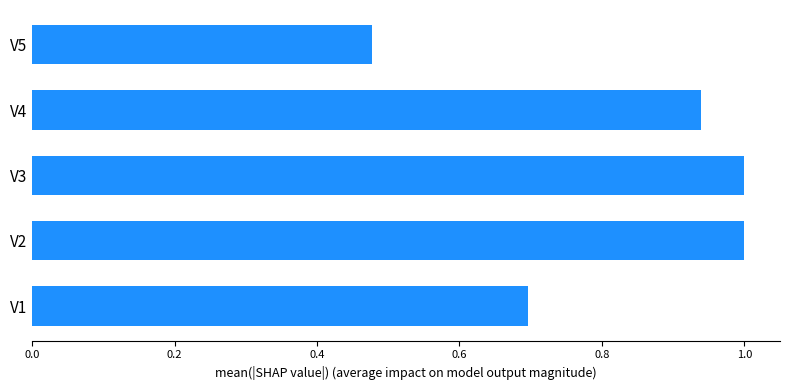

The chart shows a value of 1.0 at V3. True or false?

True